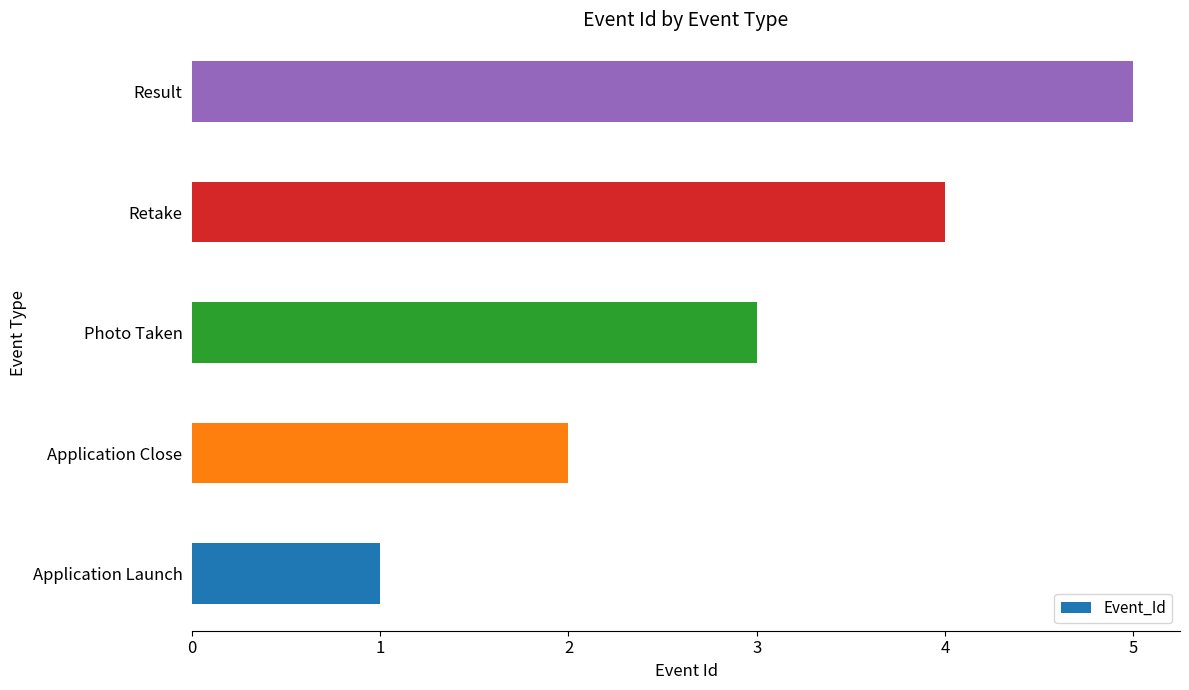

The chart shows a value of 2 at Retake. True or false?

False